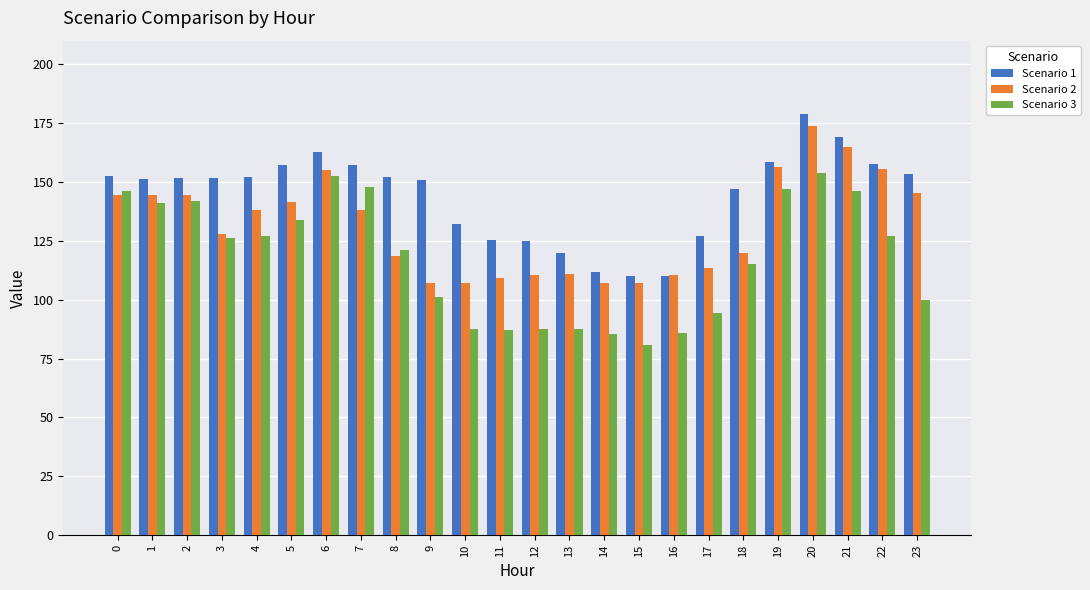

List the series in order of their overall mean, highest first.

Scenario 1, Scenario 2, Scenario 3